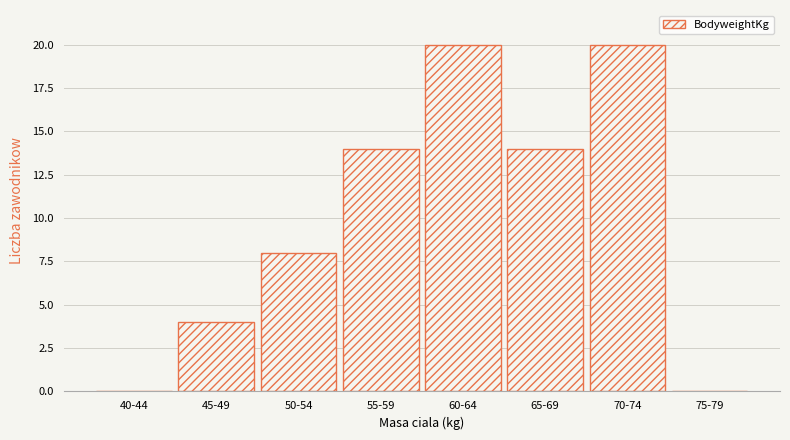

Reading left to right, what are all the values shown in this chart?

40-44=0	45-49=4	50-54=8	55-59=14	60-64=20	65-69=14	70-74=20	75-79=0